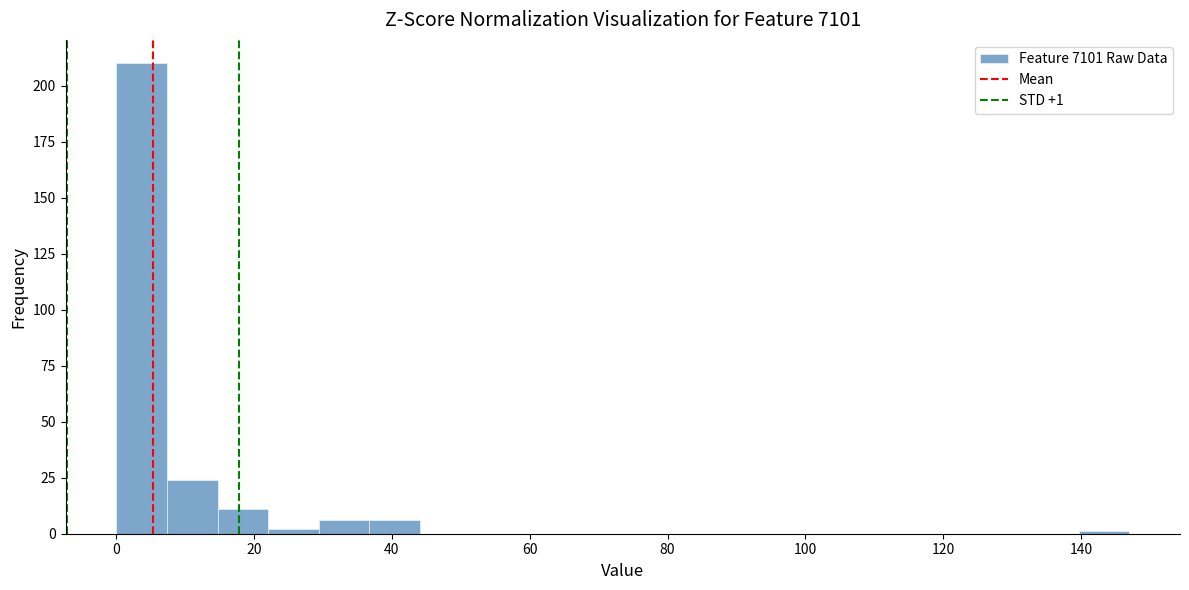

Around what value on the x-axis is the tallest bar? Give the approximate position of its centre, as read against the axis.

4